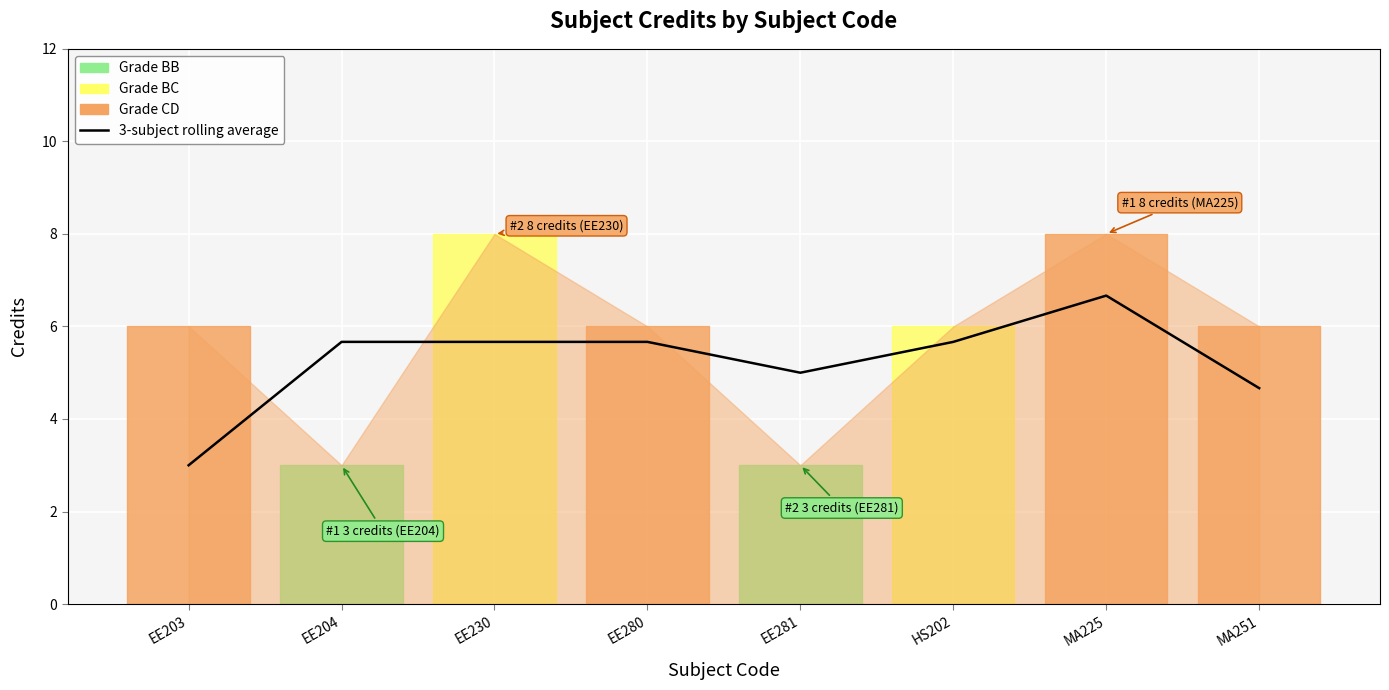

Is it true that the value at EE281 is 5.0?

True